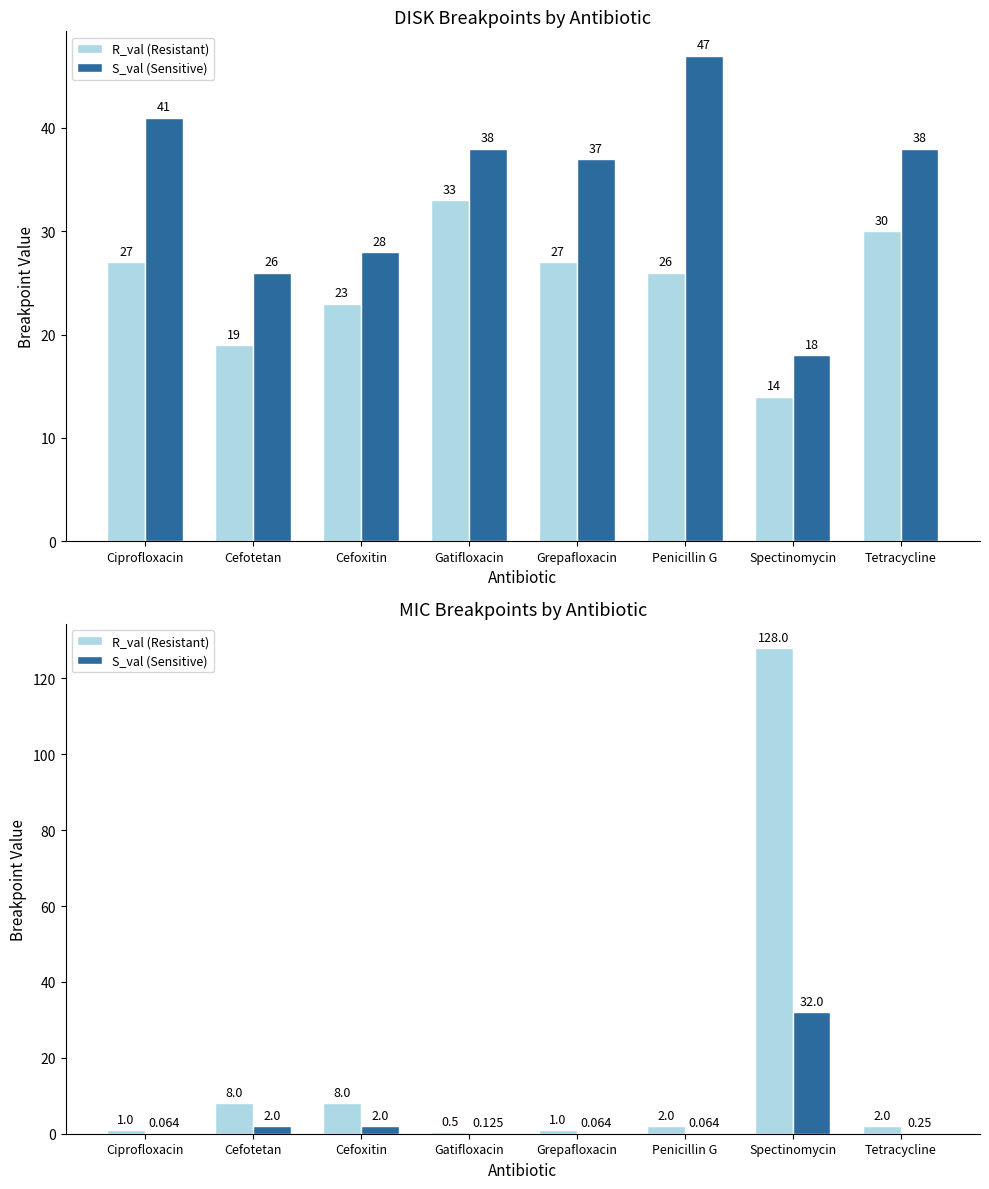

What is the maximum value shown in the chart?

128.0